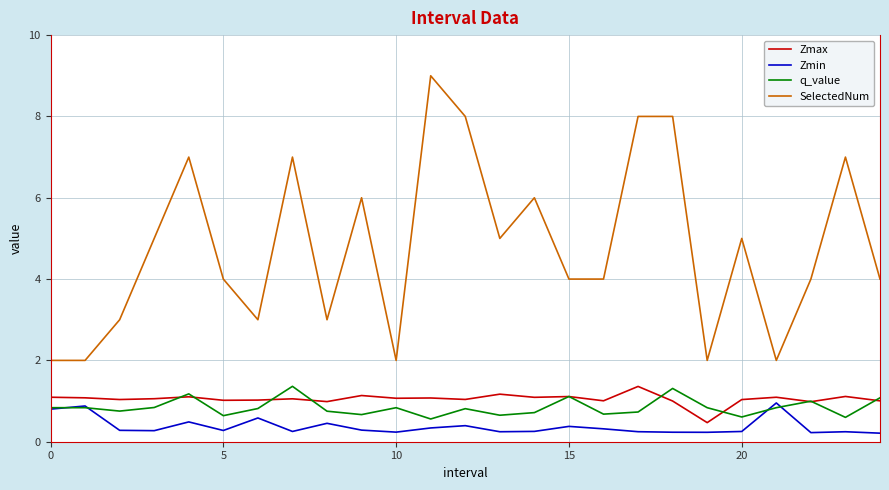

True or false: Zmin and SelectedNum cross at least once.

False